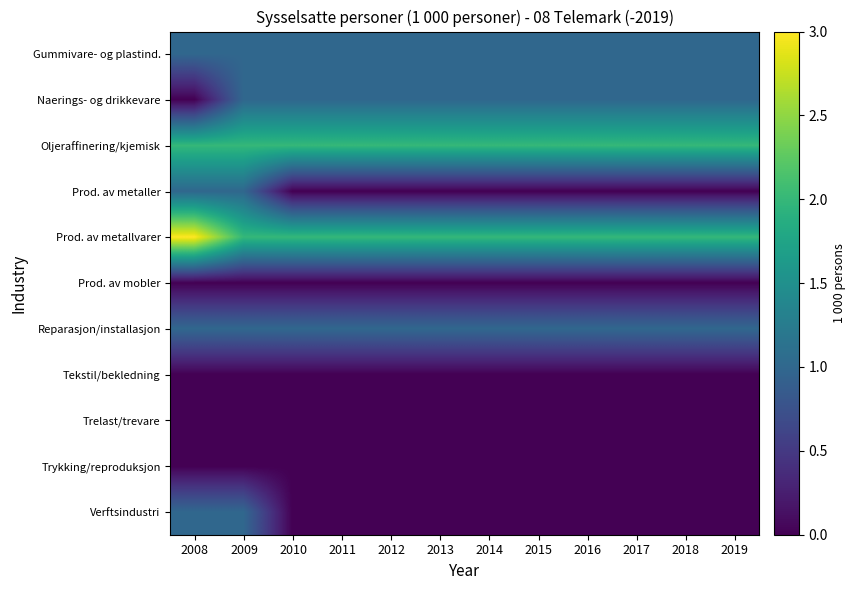

At which category is the sum across all series the highest?

2008